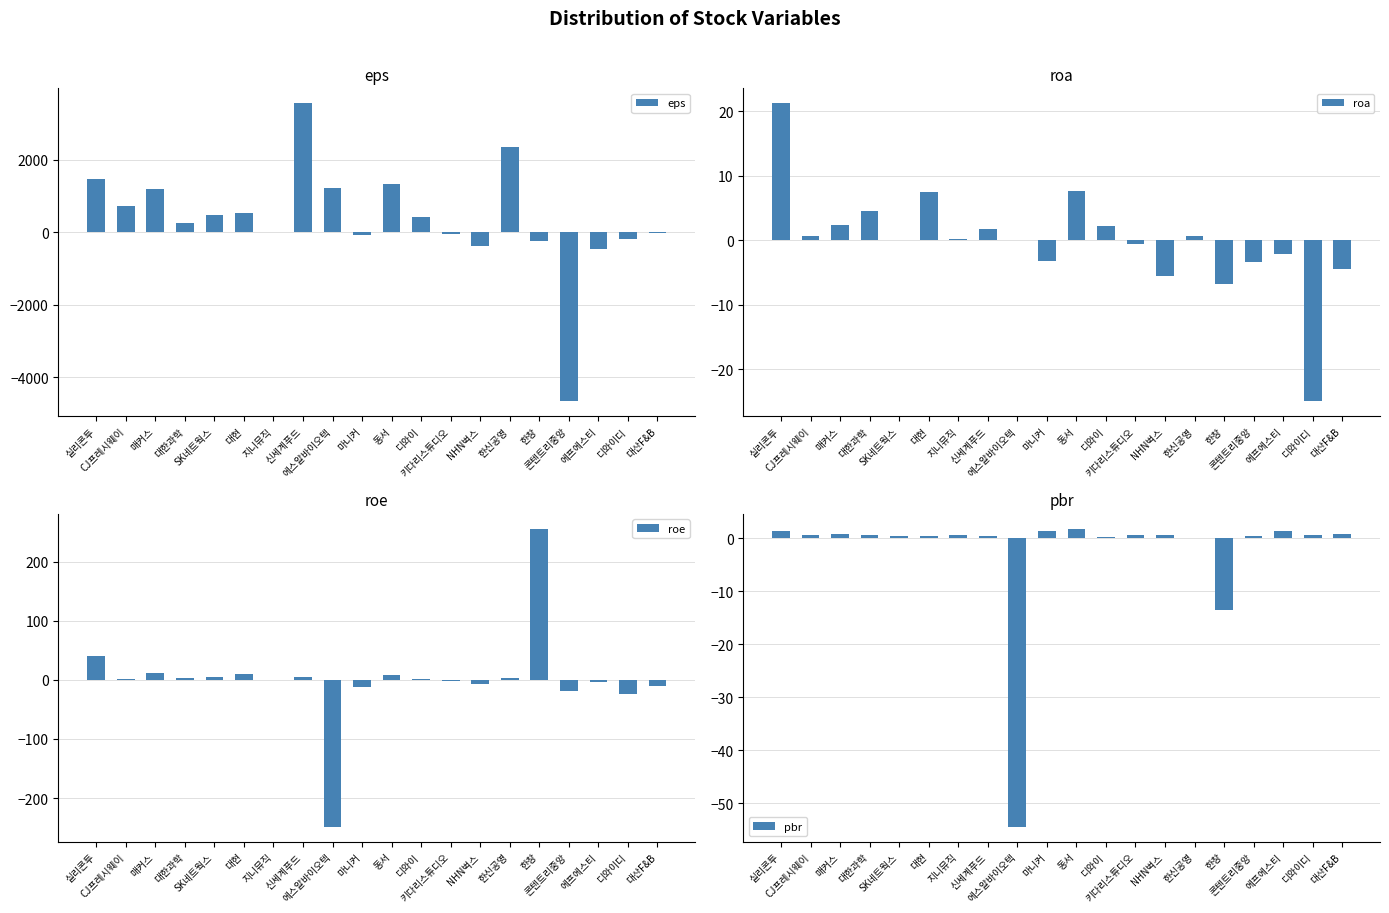

What is the smallest value displayed?

-4668.7